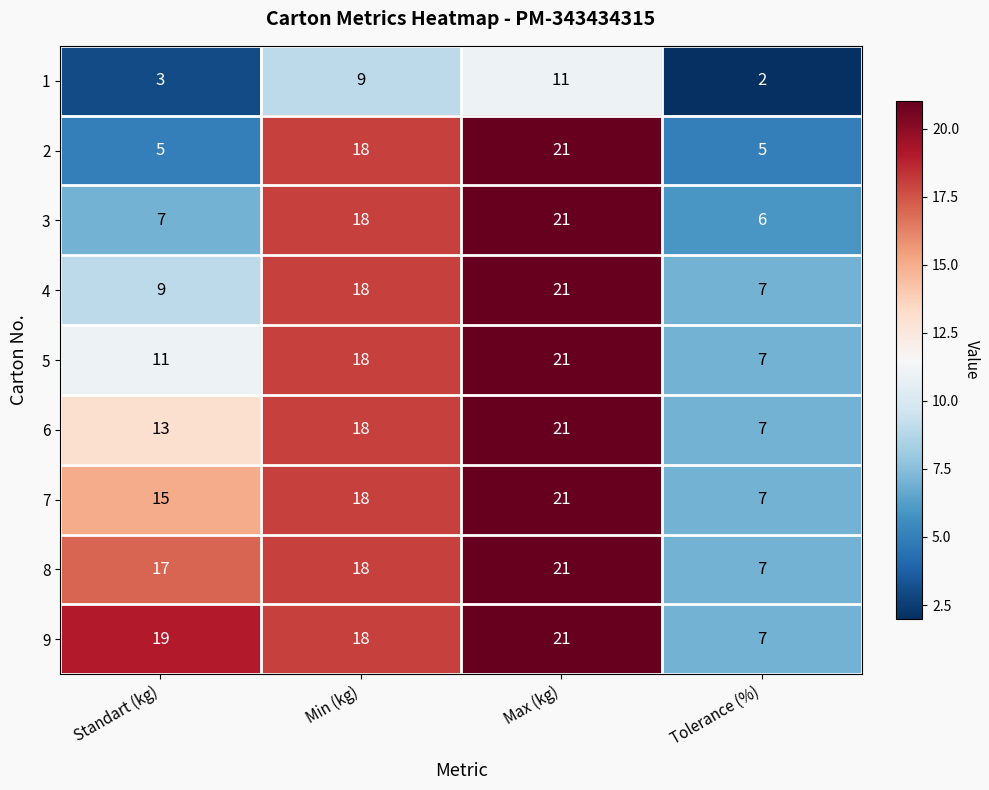

Which series has the largest total across all categories?

9